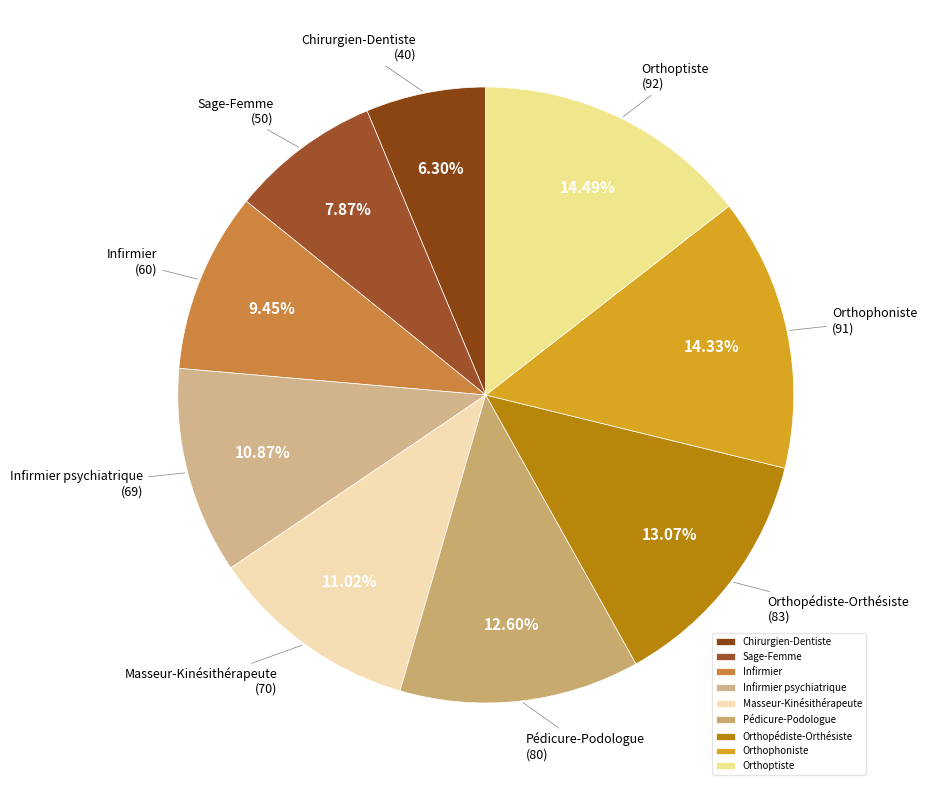

How much of the chart is everything except Pédicure-Podologue?

87.4%